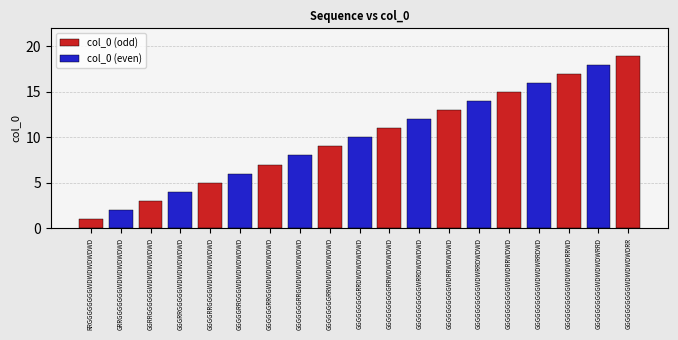

What is the minimum value shown in the chart?

1